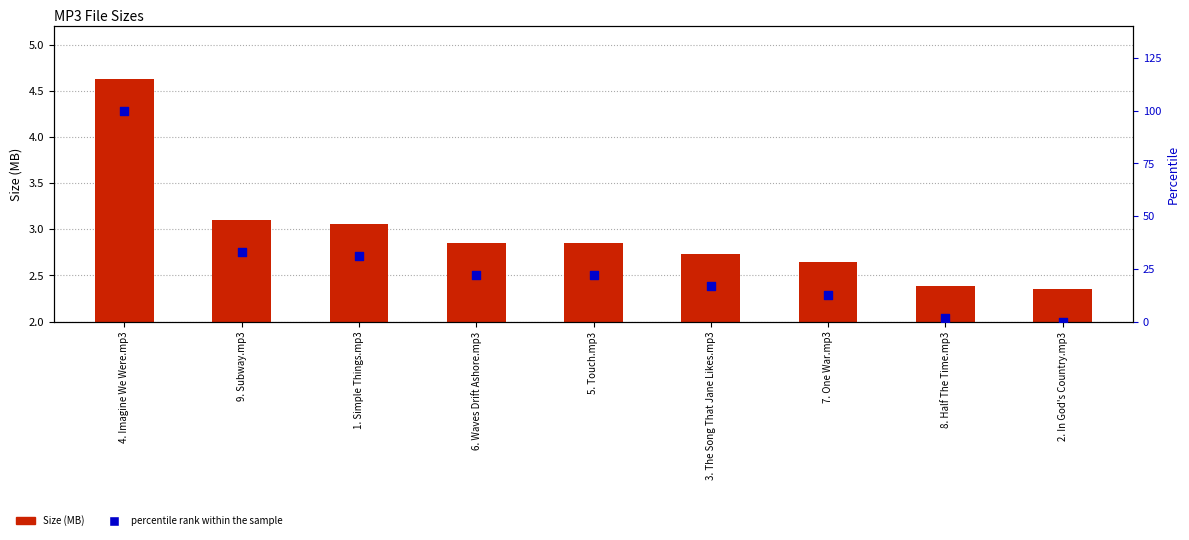

What are all the series names shown in the legend?

Size (MB), percentile rank within the sample